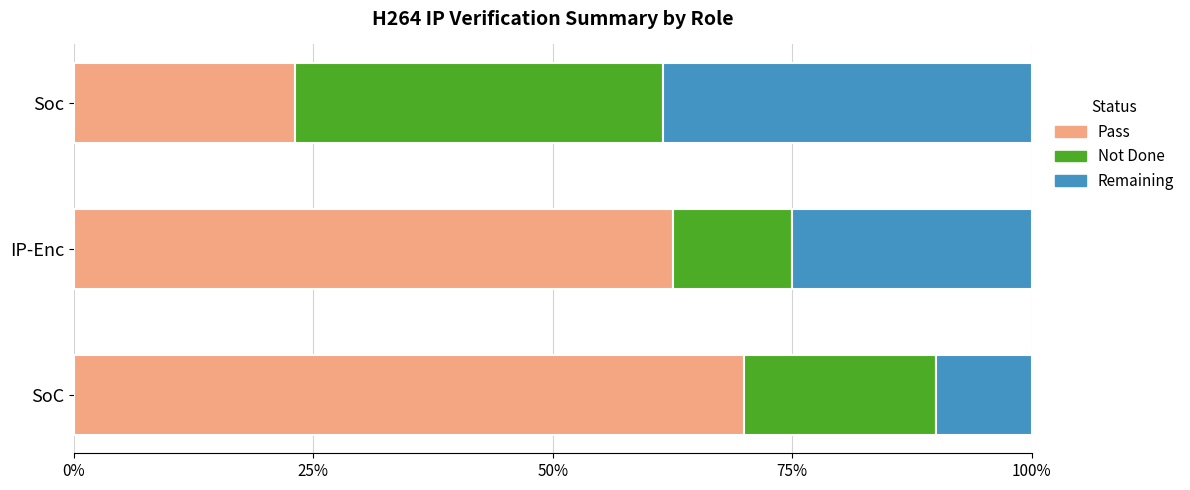

What is the total value across all series at SoC?

100.0